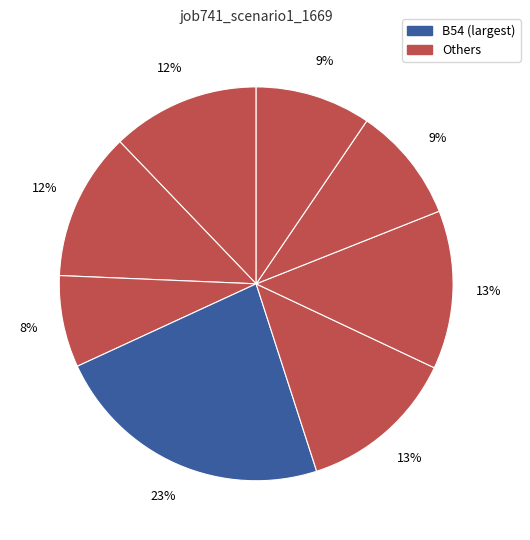

How many segments does this pie chart have?

8